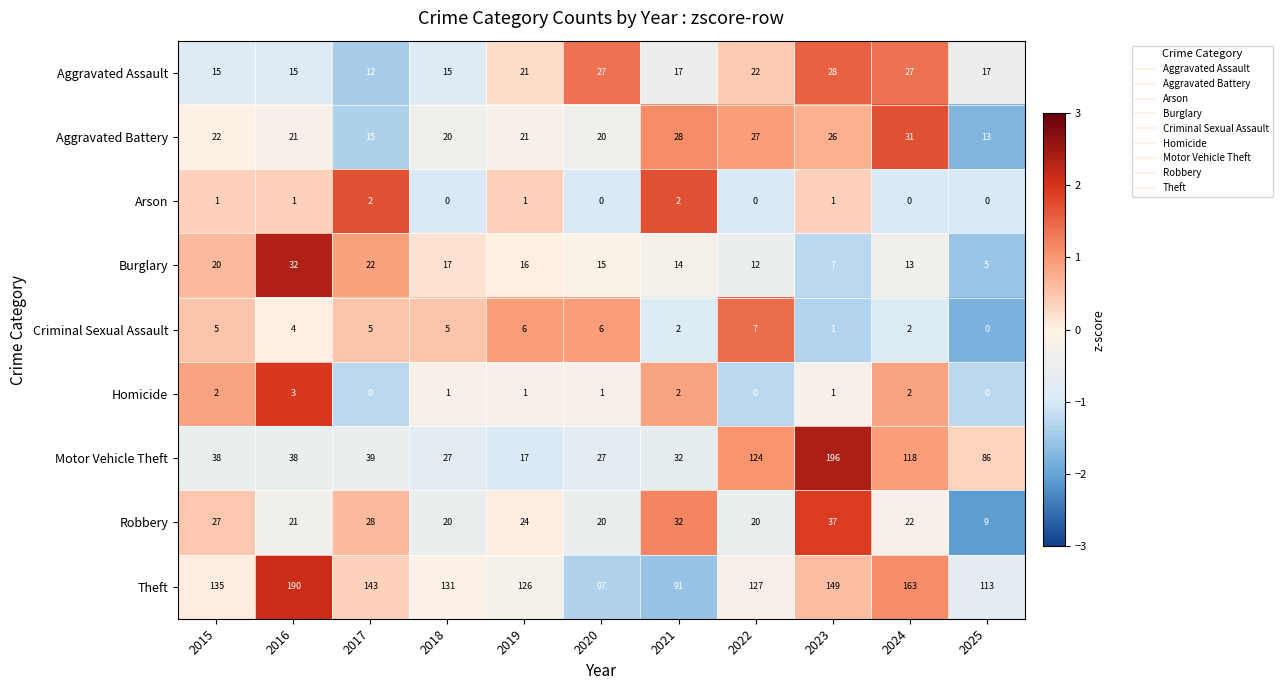

The Homicide series shows 3 at 2016. True or false?

True